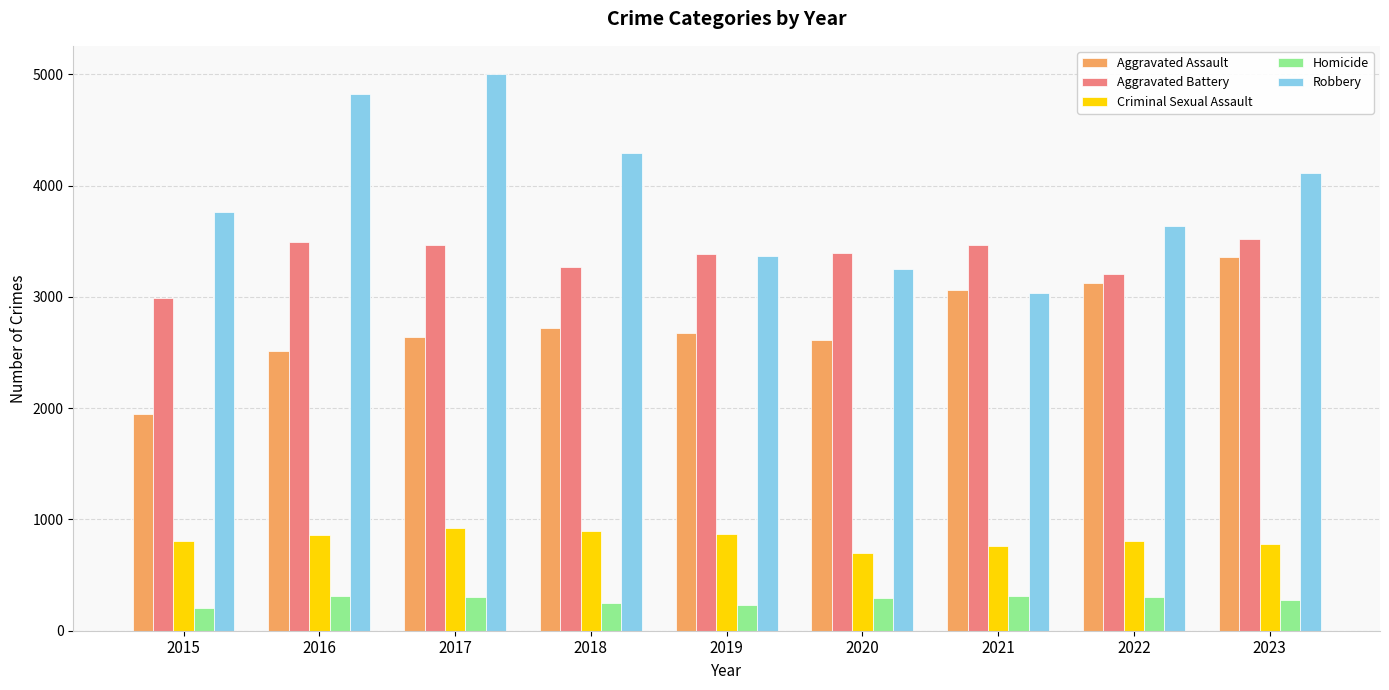

Which series changed the most between 2017 and 2021?

Robbery